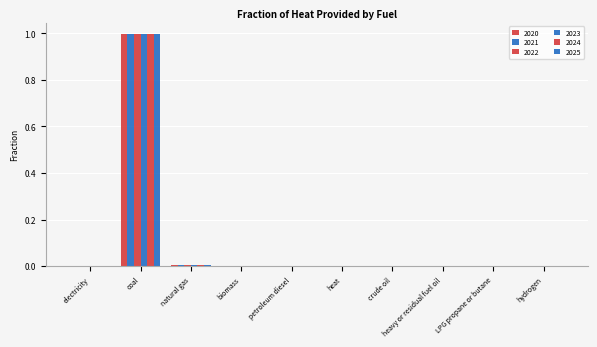

What is the average value of the 2024 series?

0.1